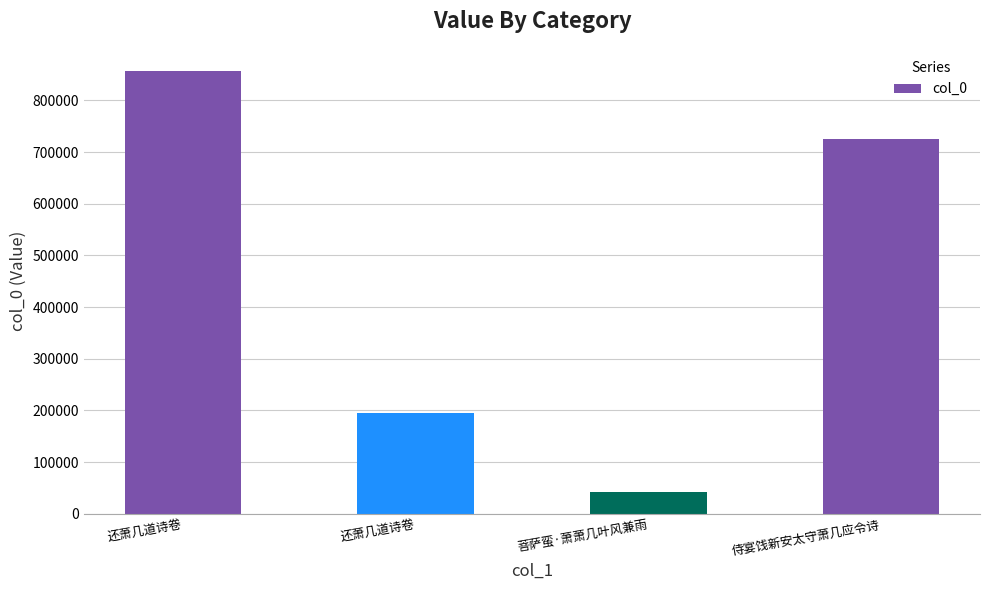

Count the number of categories in the chart.

4